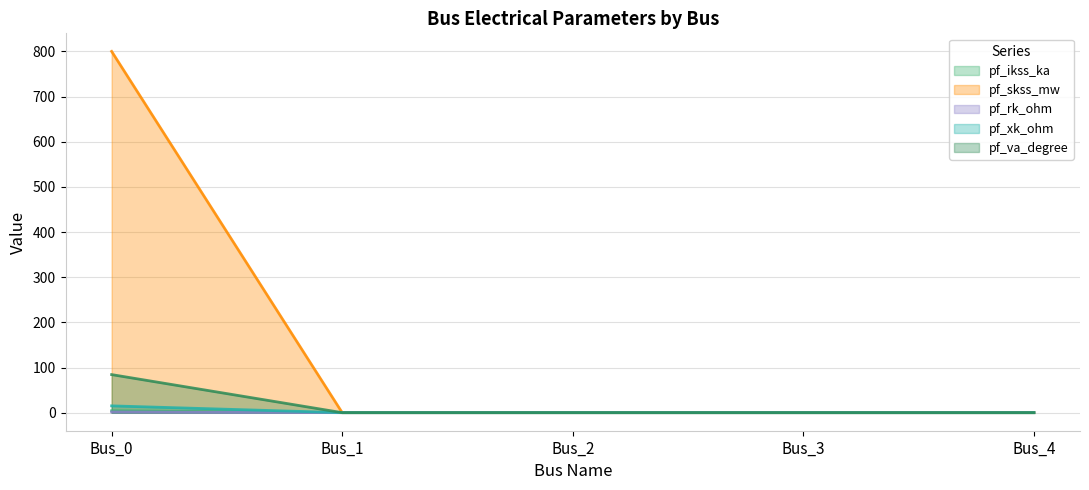

Reading left to right, extract all data points from this chart.

pf_ikss_ka: Bus_0=4.2	Bus_1=0.0	Bus_2=0.0	Bus_3=0.0	Bus_4=0.0
pf_skss_mw: Bus_0=800.0	Bus_1=0.0	Bus_2=0.0	Bus_3=0.0	Bus_4=0.0
pf_rk_ohm: Bus_0=1.5	Bus_1=0.0	Bus_2=0.0	Bus_3=0.0	Bus_4=0.0
pf_xk_ohm: Bus_0=15.0	Bus_1=0.0	Bus_2=0.0	Bus_3=0.0	Bus_4=0.0
pf_va_degree: Bus_0=84.3	Bus_1=0.0	Bus_2=0.0	Bus_3=0.0	Bus_4=0.0